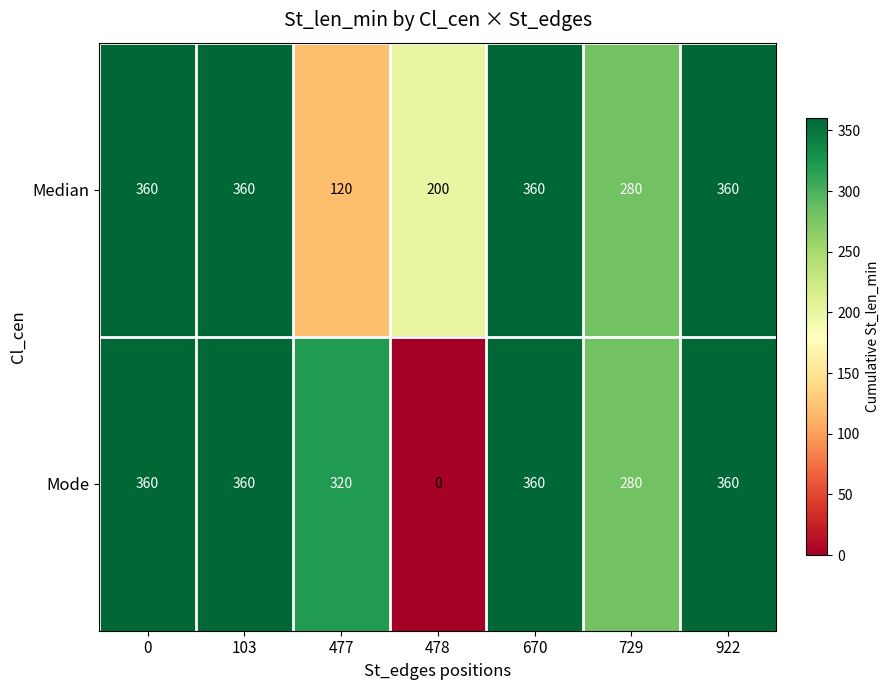

Reading right to left, what are all the values shown in this chart?

Median: 360	280	360	200	120	360	360
Mode: 360	280	360	0	320	360	360